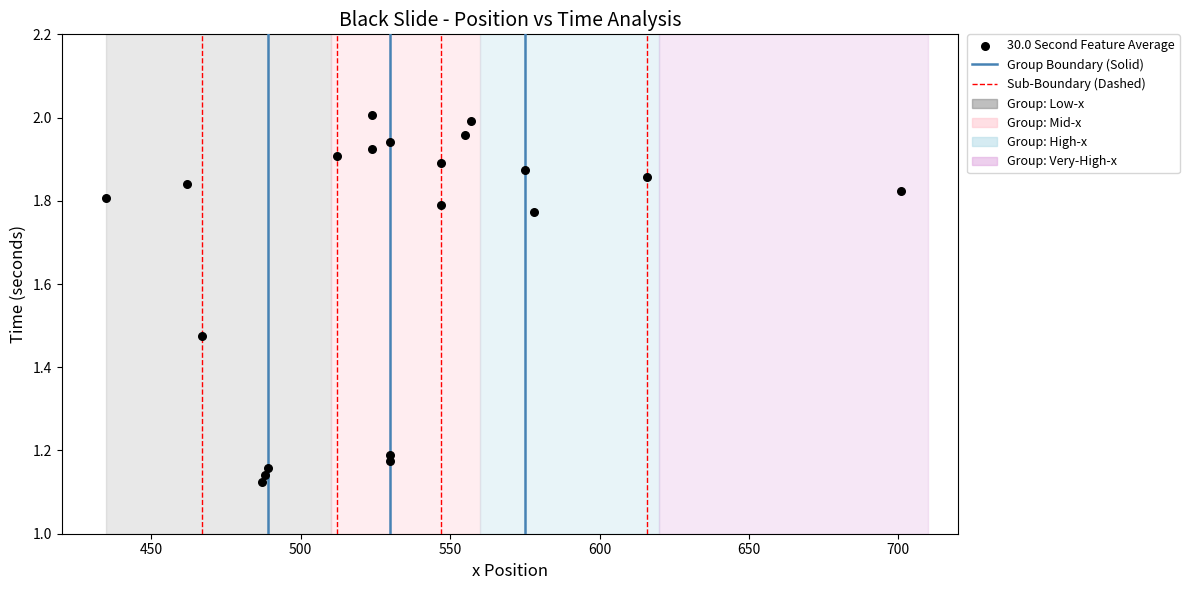

What is the range of X values (max minus min)?

266.0